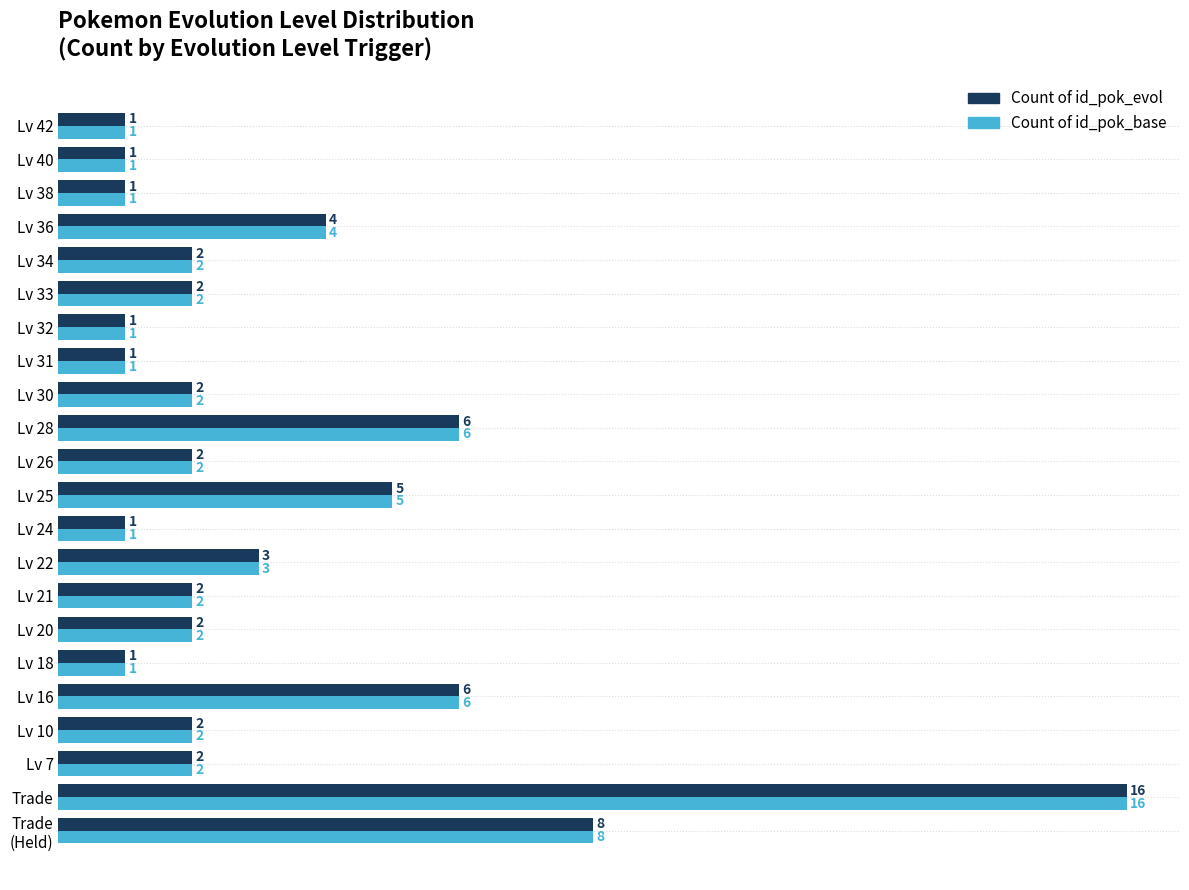

At how many categories does at least one series exceed 11?

1